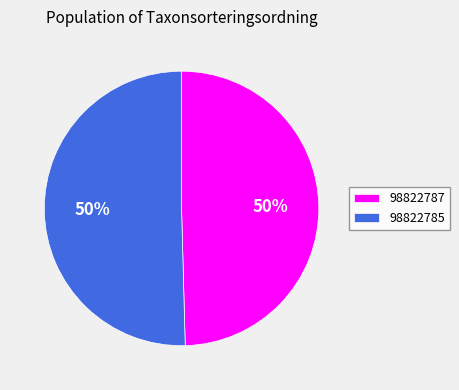

What is the majority slice?

98822785